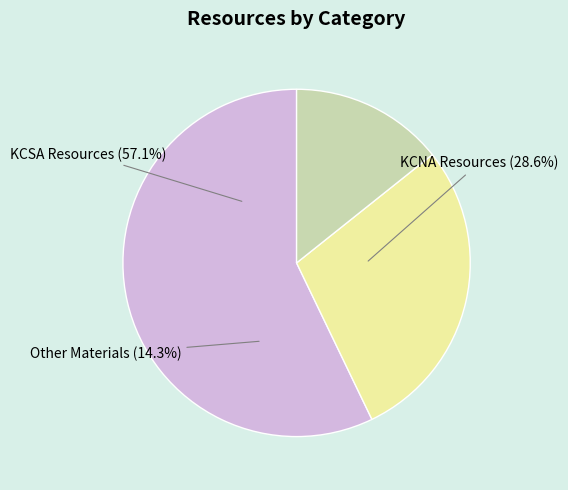

To the nearest percent, what portion does KCNA Resources represent?

29%